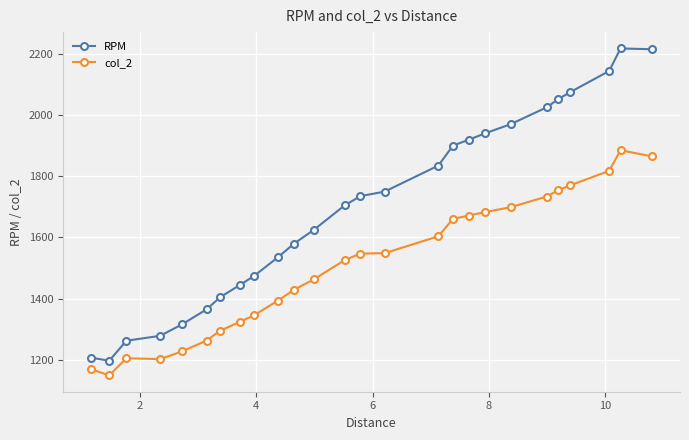

How many lines are shown in the chart?

2